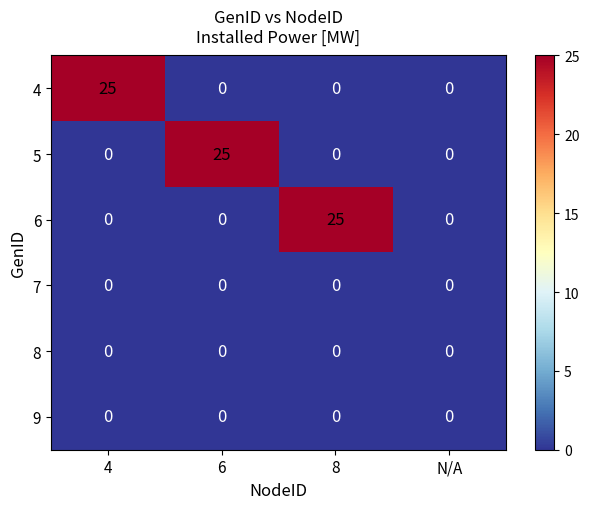

What is the total value across all series at 6?

25